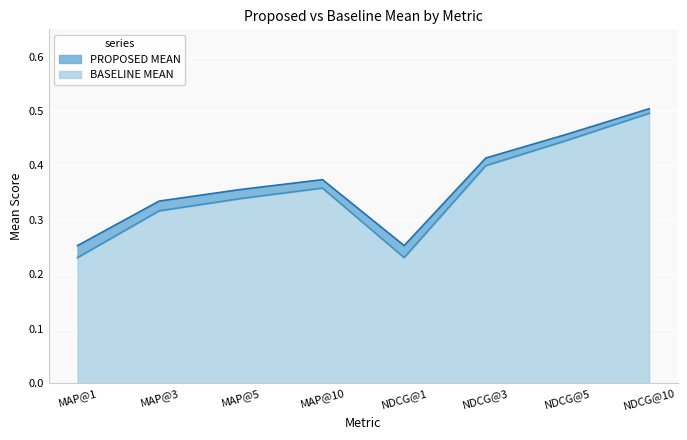

What position from the left is NDCG@3?

6